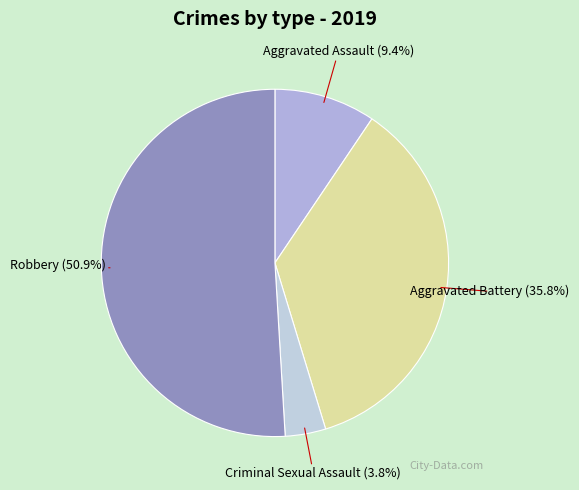

To the nearest percent, what is the combined percentage of Criminal Sexual Assault and Aggravated Battery?

40%